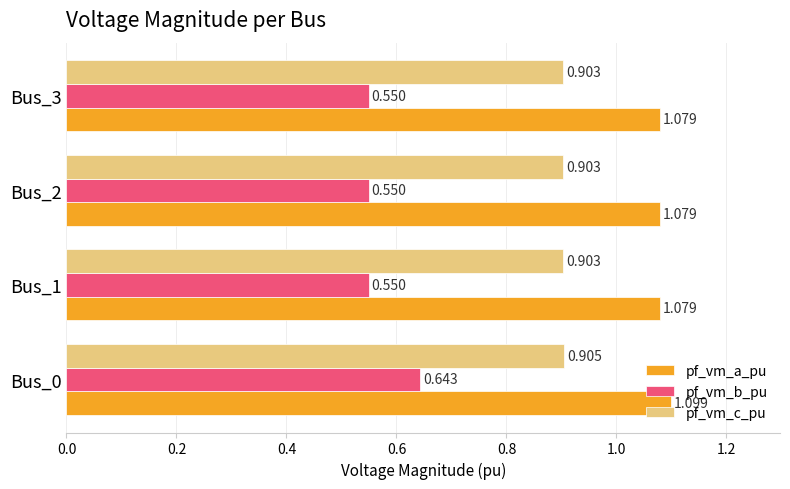

Rank the series by their average value, from lowest to highest.

pf_vm_b_pu, pf_vm_c_pu, pf_vm_a_pu